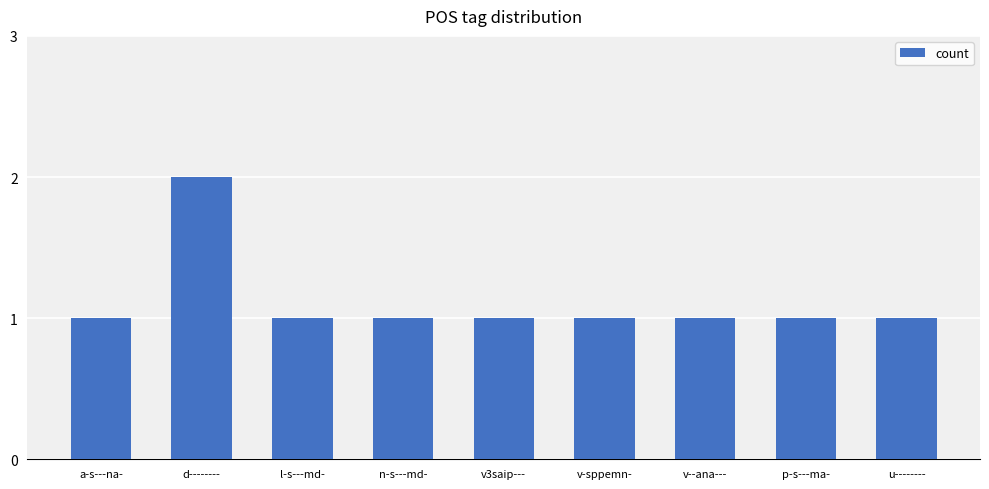

Count the number of data series in this chart.

1